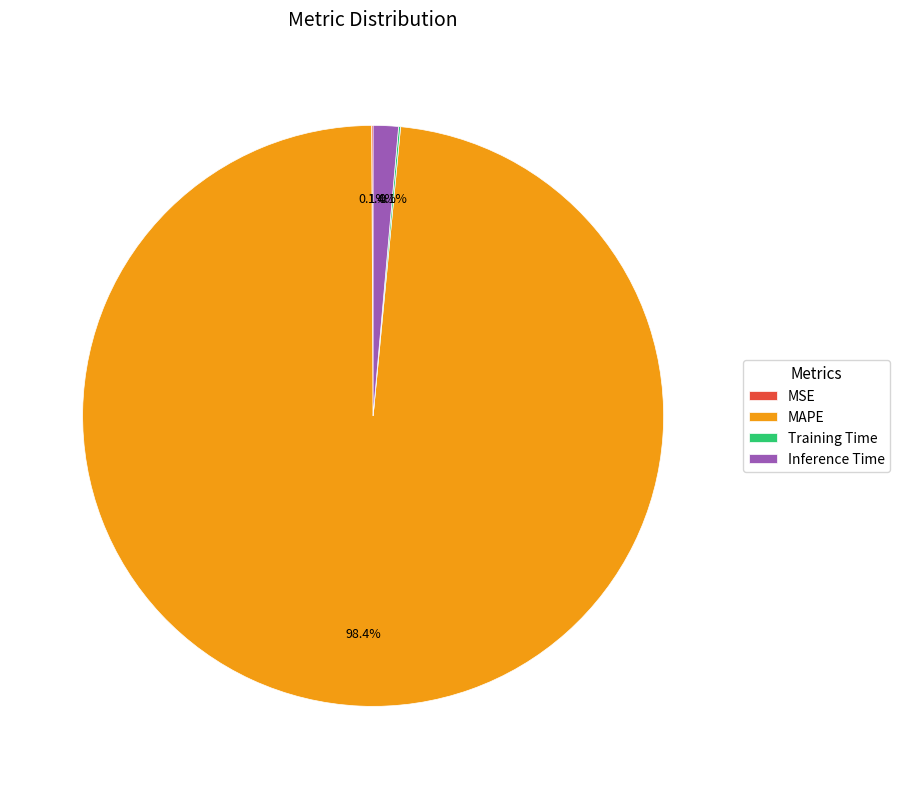

Does MAPE account for over 50% of the chart?

Yes